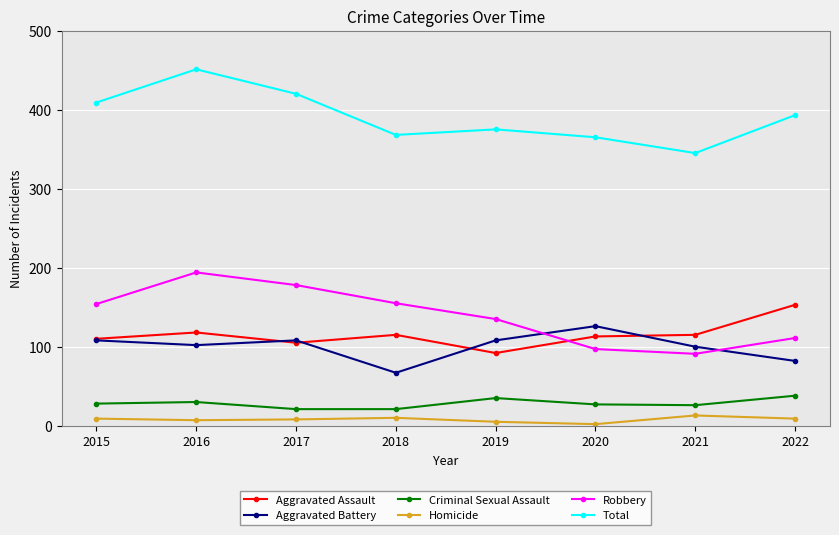

What is the average value of the Total series?

391